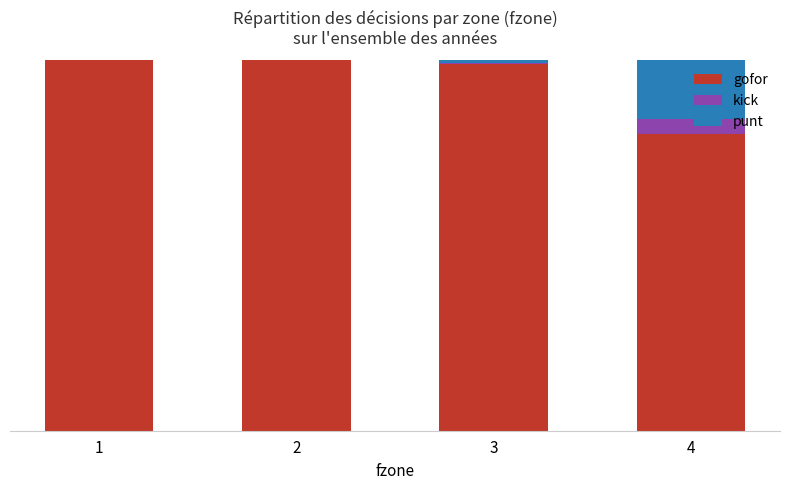

Between 2 and 4, which series saw the biggest shift?

gofor